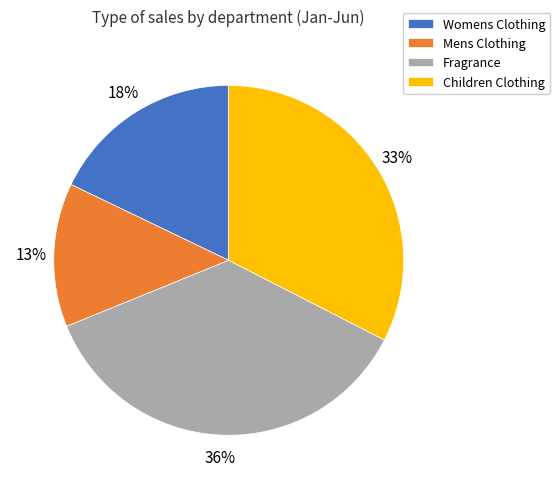

Does Children Clothing represent more than half of the total?

No